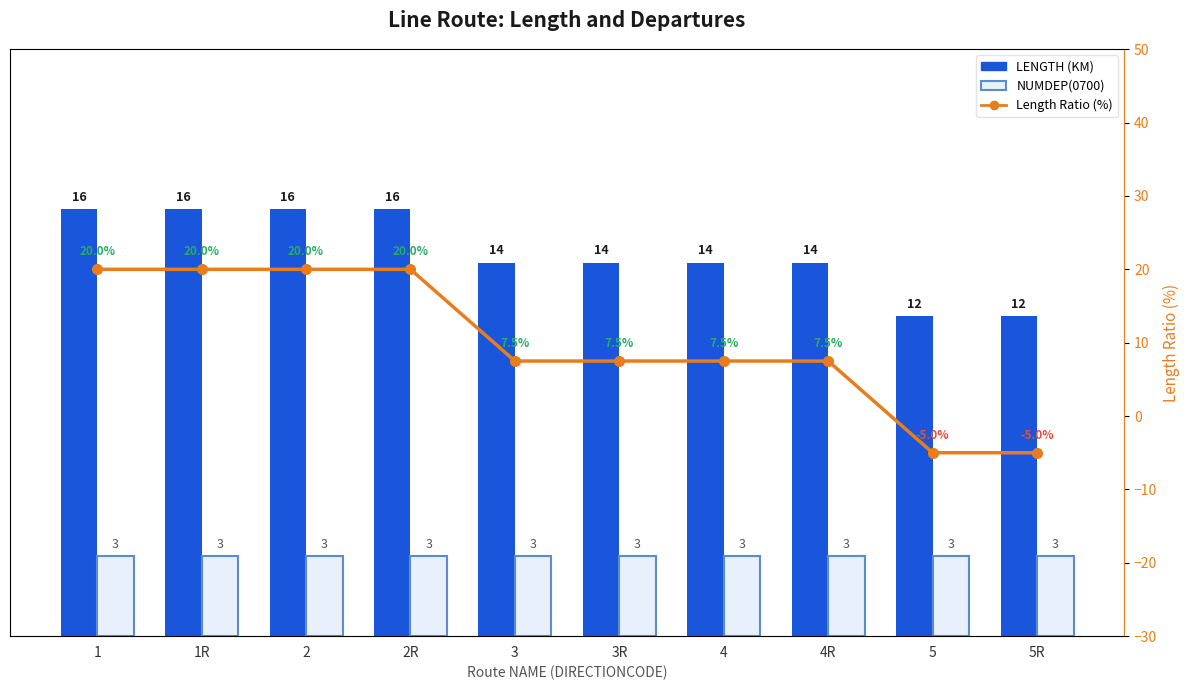

At which category is the sum across all series the highest?

1